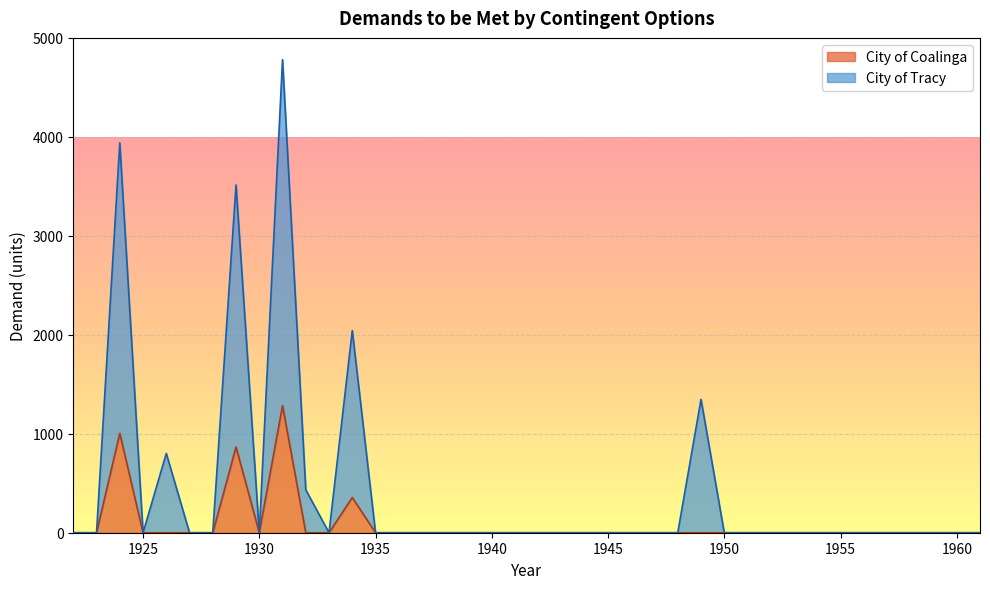

Which series changed the most between 1945 and 1955?

City of Coalinga